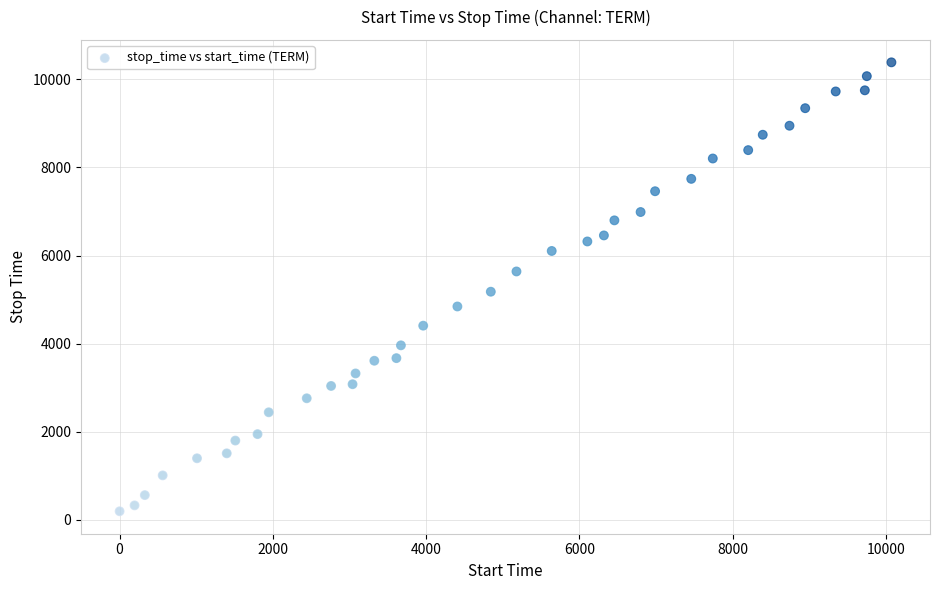

What is the range of Y values (max minus min)?

10191